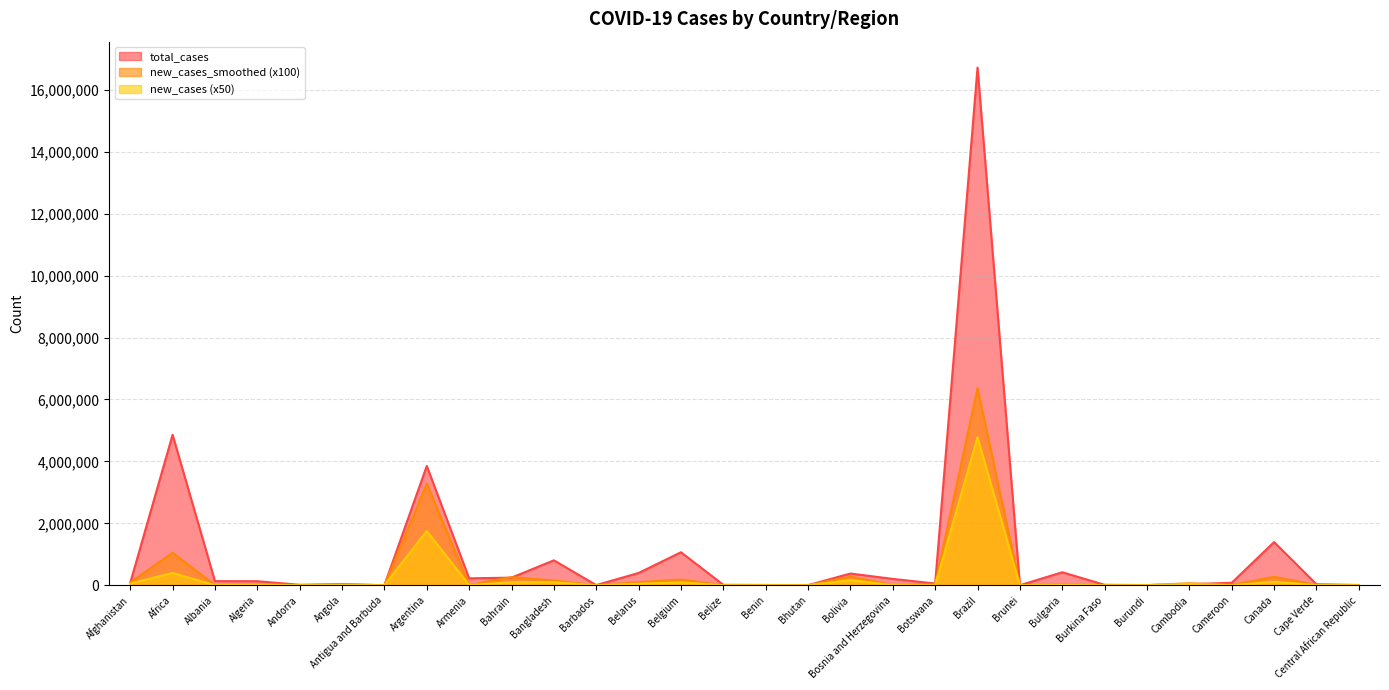

Which series changed the most between Angola and Bosnia and Herzegovina?

total_cases